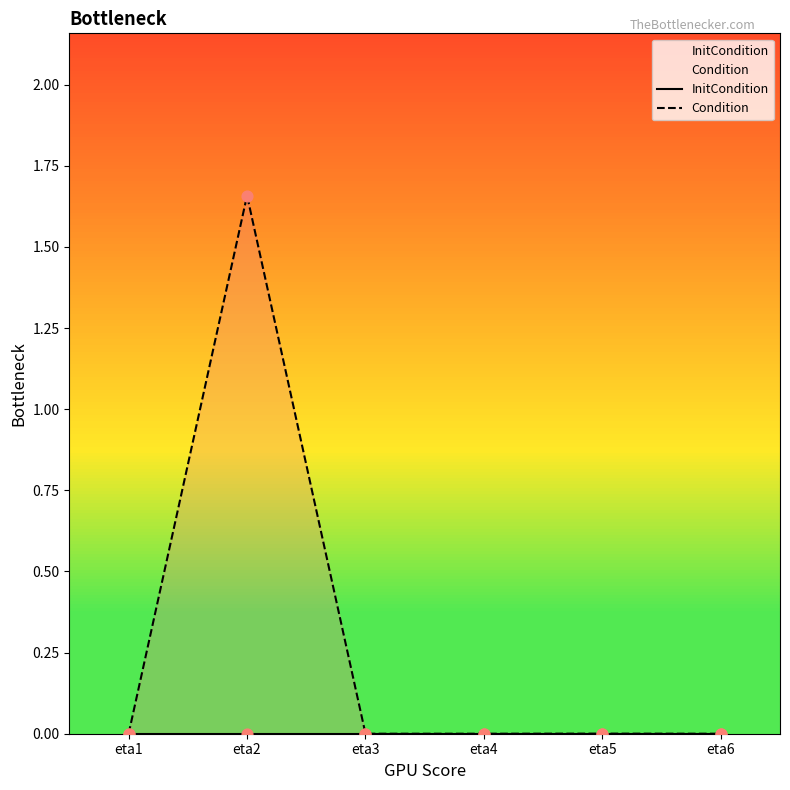

Which series contains the lowest Y value?

InitCondition